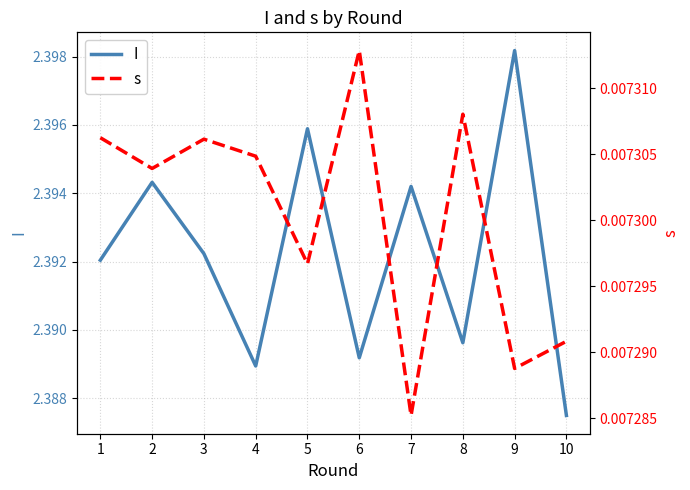

Reading right to left, extract all data points from this chart.

I: 2.4	2.4	2.4	2.4	2.4	2.4	2.4	2.4	2.4	2.4
s: 0.0	0.0	0.0	0.0	0.0	0.0	0.0	0.0	0.0	0.0